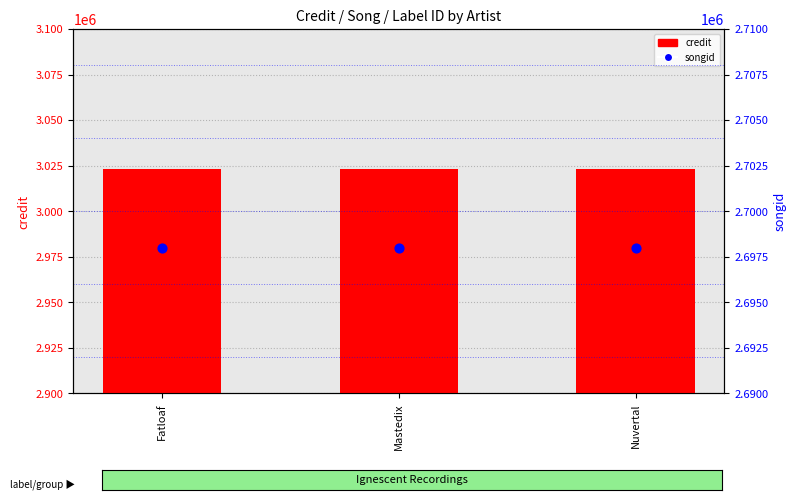

At how many categories does at least one series exceed 2709533?

3